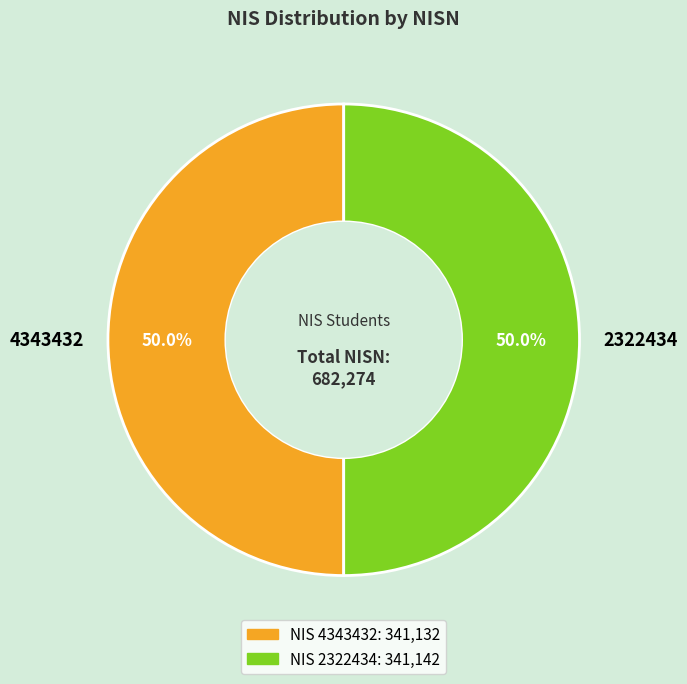

How many slices are in this pie chart?

2